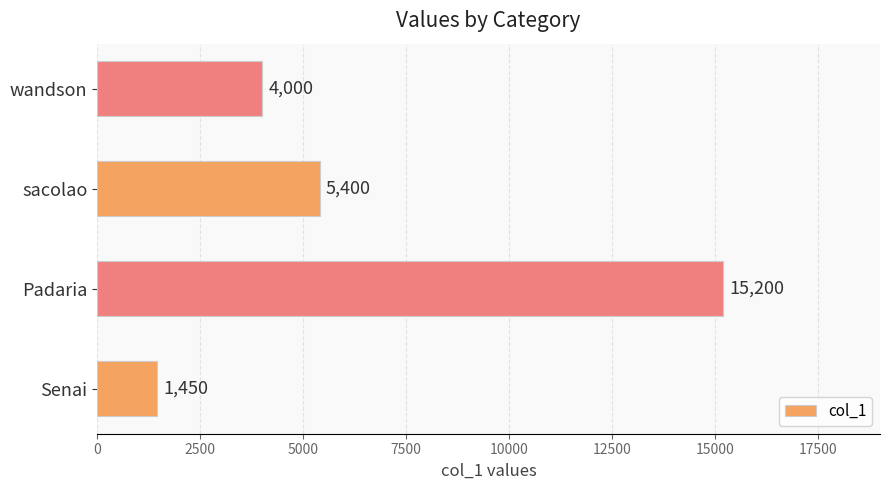

What is the ratio of the value at Padaria to the value at sacolao?

2.8